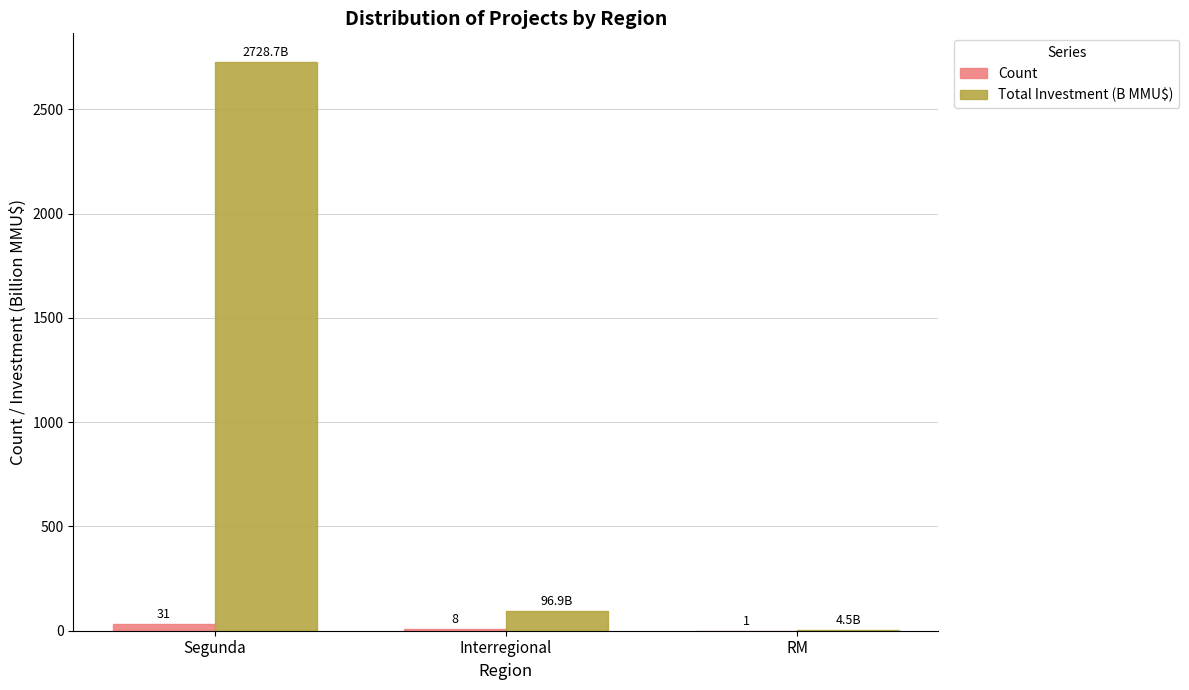

What is the spread (max minus min) of values at RM?

3.5